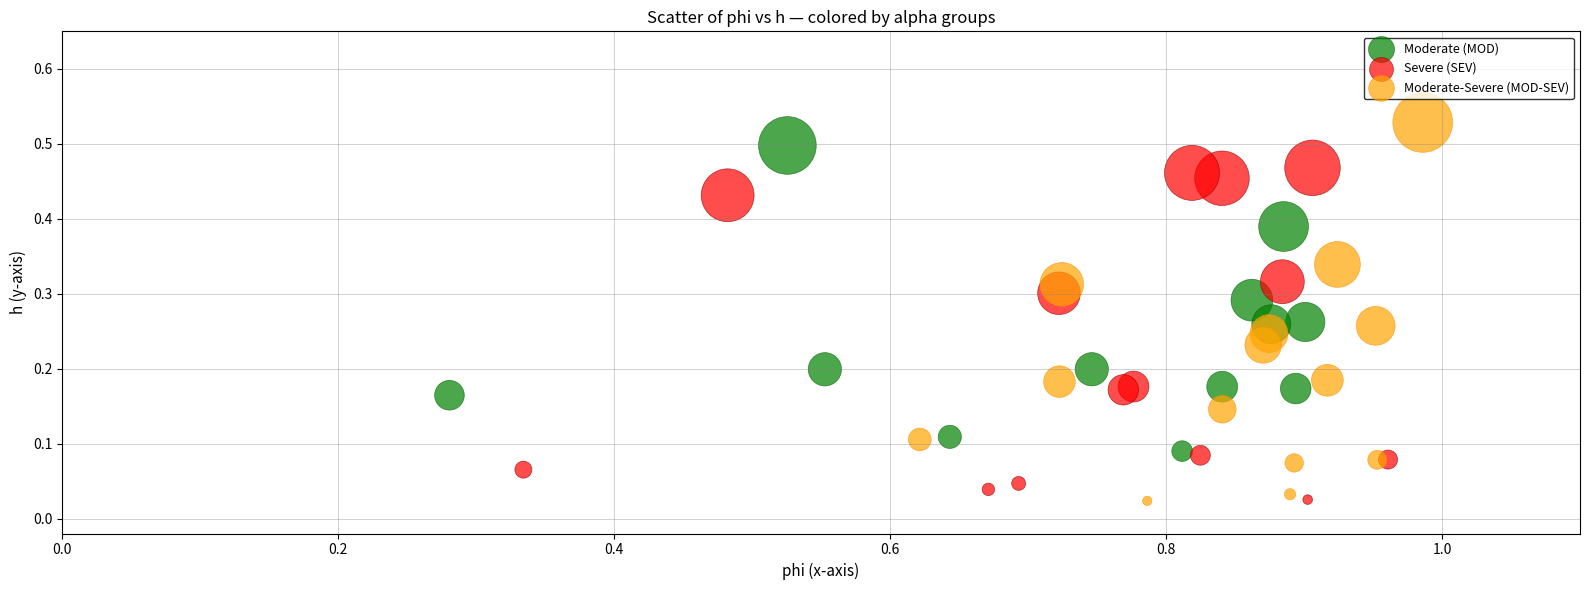

Which series has the widest spread of Y values?

Moderate-Severe (MOD-SEV)